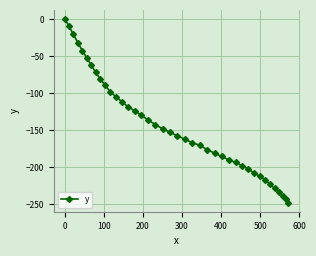

What is the value of the 29th point from the left?

-193.9